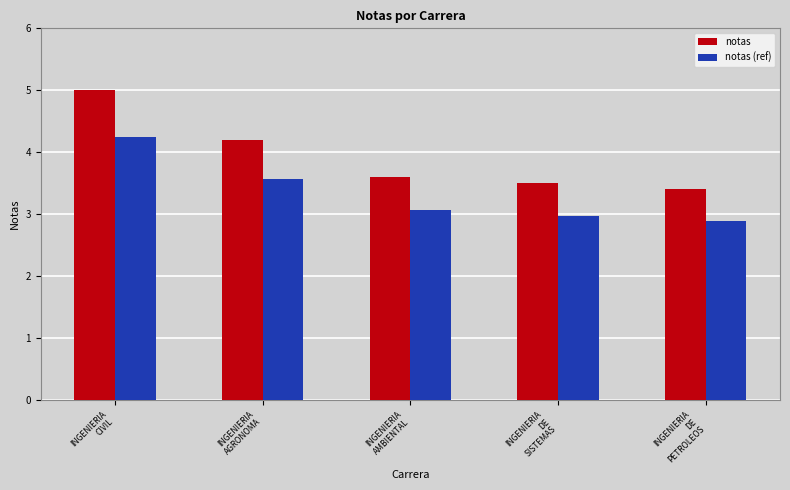

How many groups of bars are there?

5